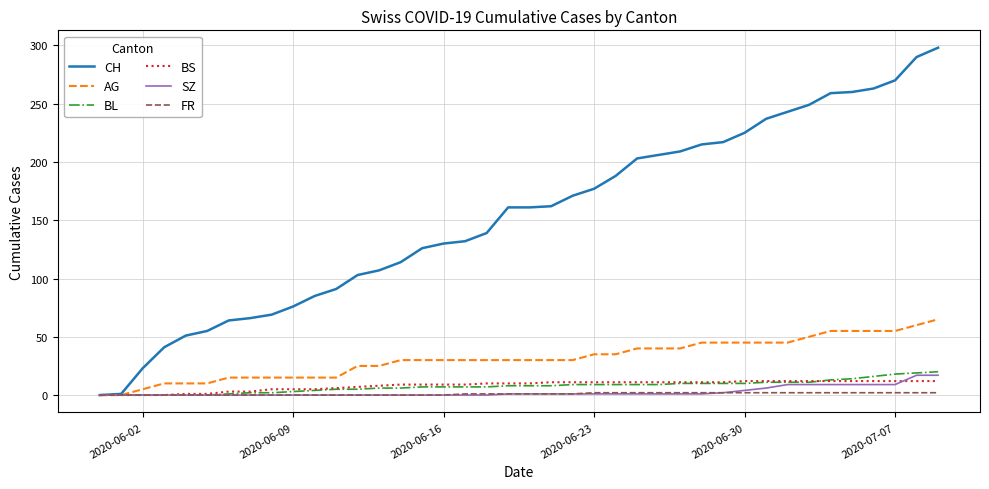

What is the greatest value displayed?

298